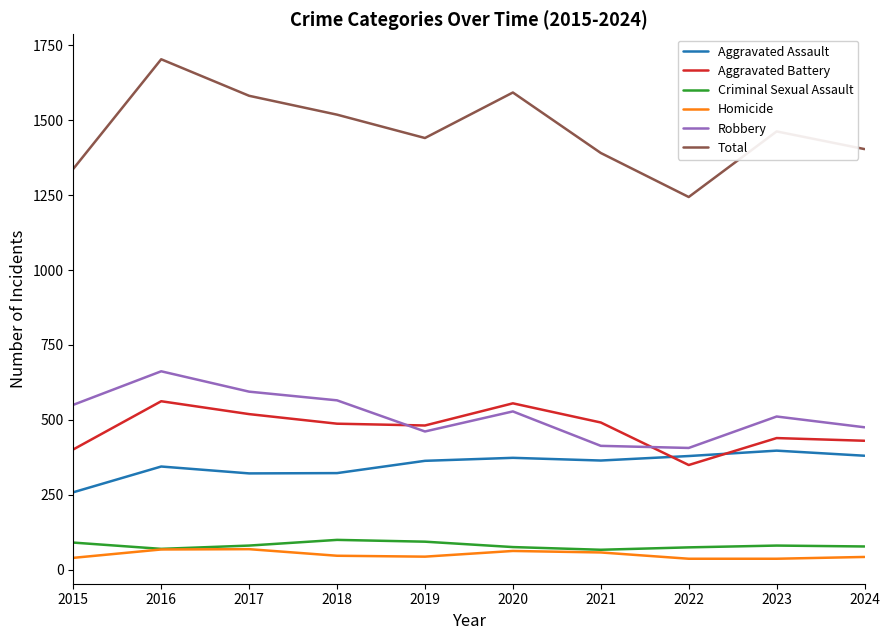

The Criminal Sexual Assault series shows 18 at 2022. True or false?

False